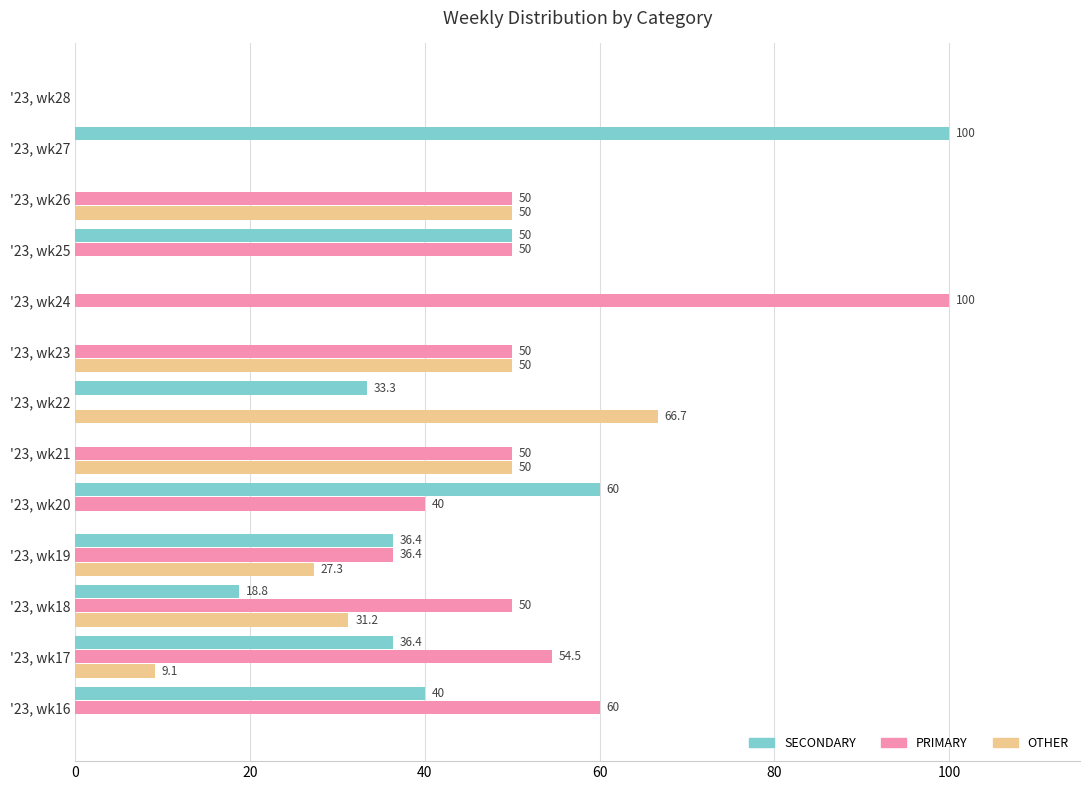

Read the OTHER value at '23, wk19.

27.3